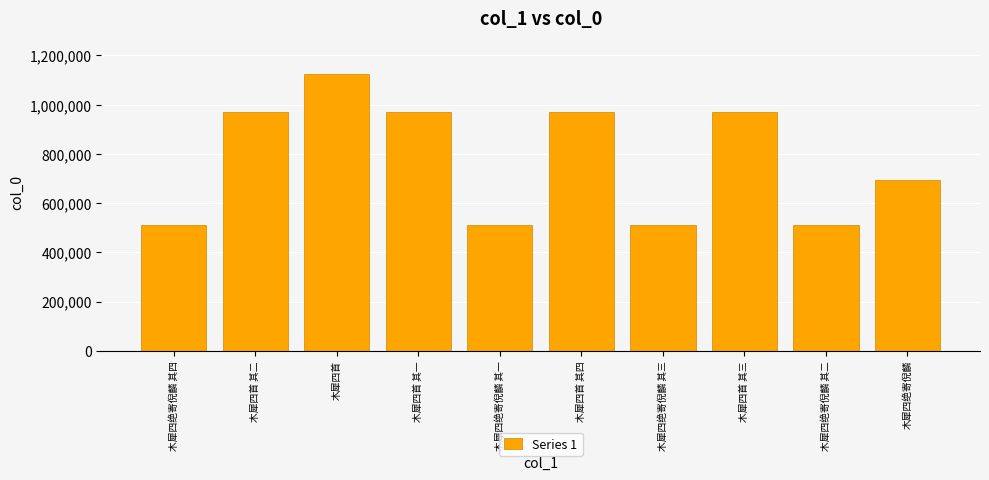

Where does the data first go above 971073?

木犀四首 其二